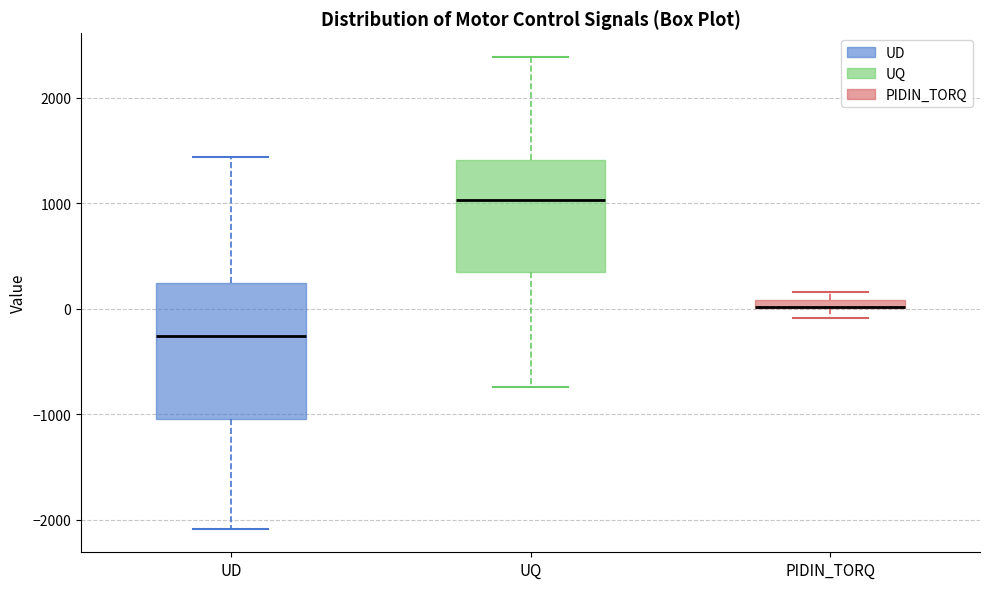

Comparing the boxes themselves (not the whiskers), which one is the tallest?

UD